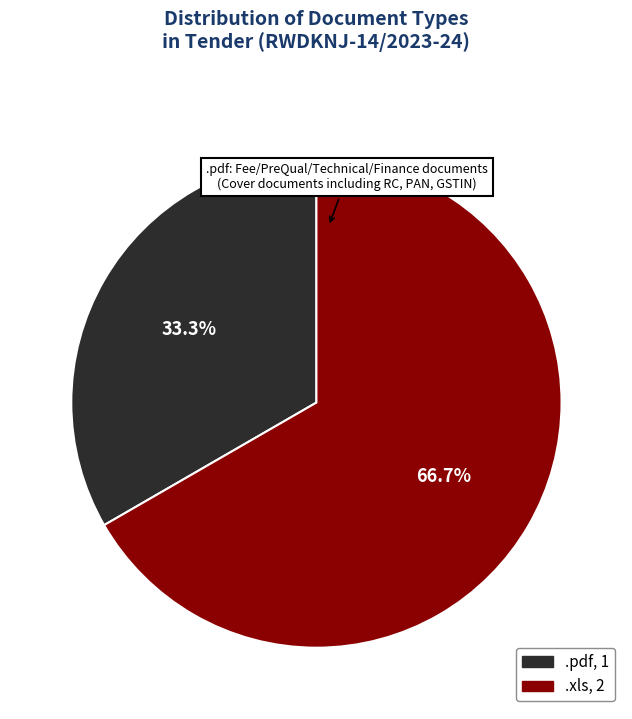

Does .pdf represent more than half of the total?

No